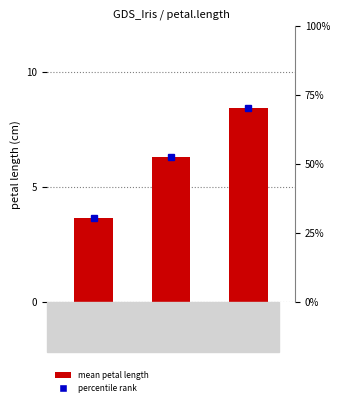

The value of percentile rank at Virginica is 70.3. True or false?

True